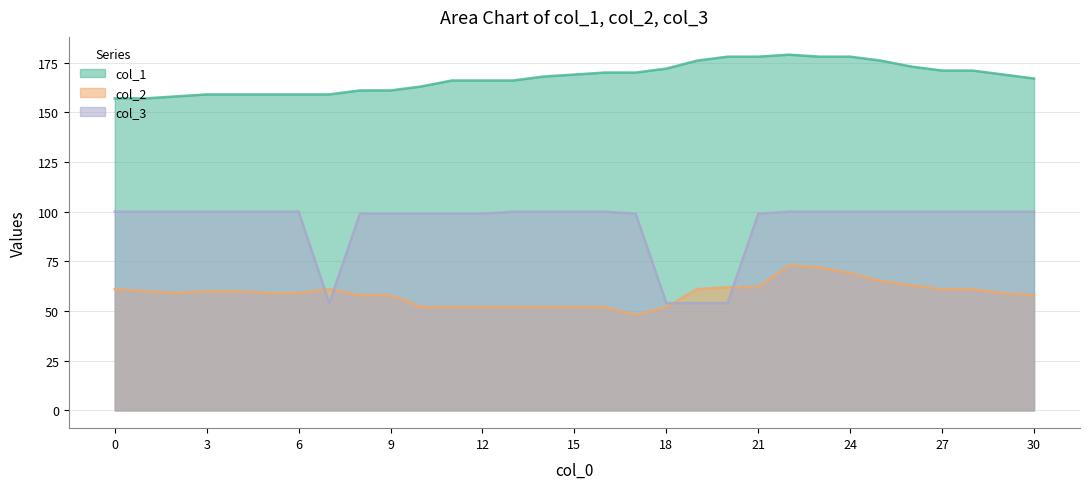

Read the col_1 value at 0.

157